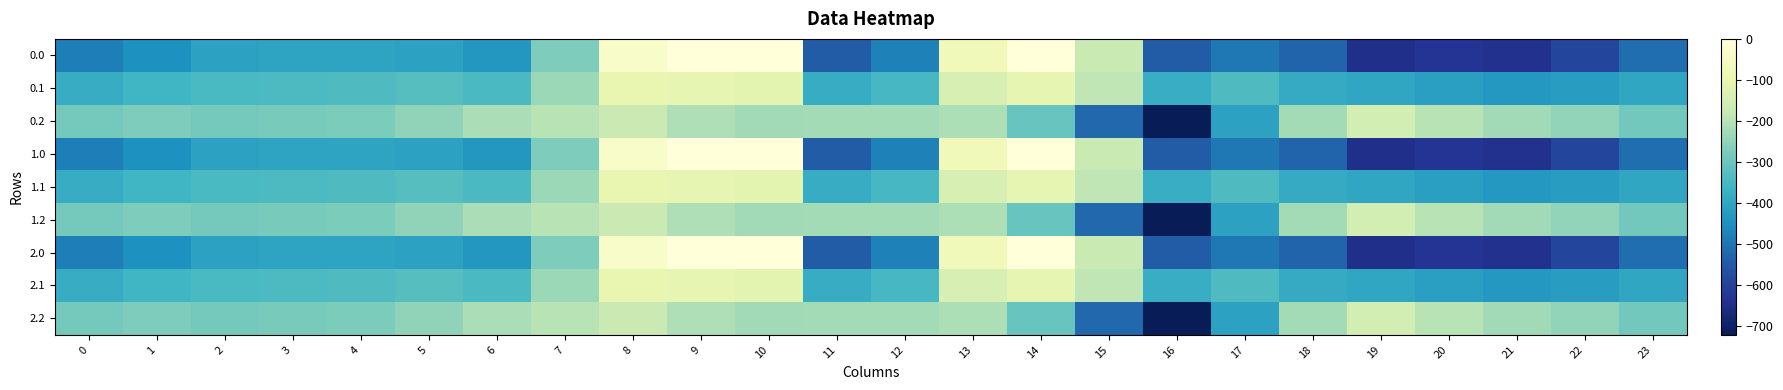

Which label corresponds to the largest value in the chart?

9